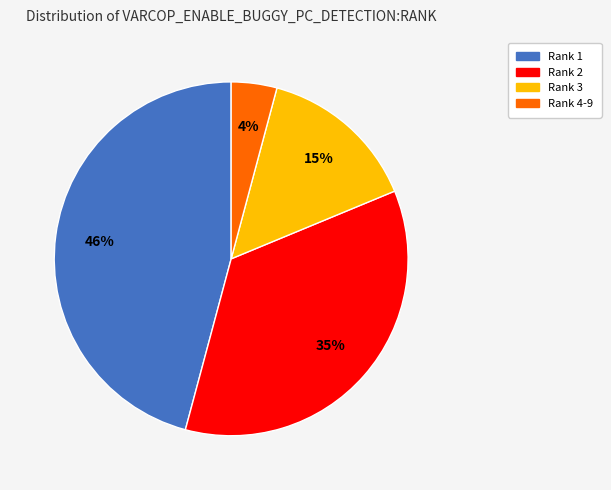

Is it true that Rank 1 is 59% of the pie?

False